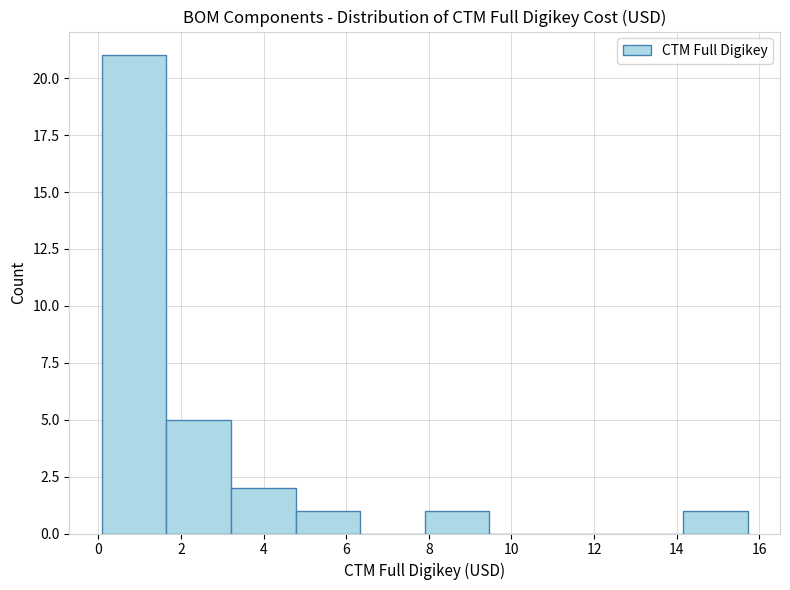

How tall is the bar that spans 14.2 to 15.8 on the x-axis? Neither the bar edges nor the heights are printed on the chart, so give them approximately, as read against the axes.

1